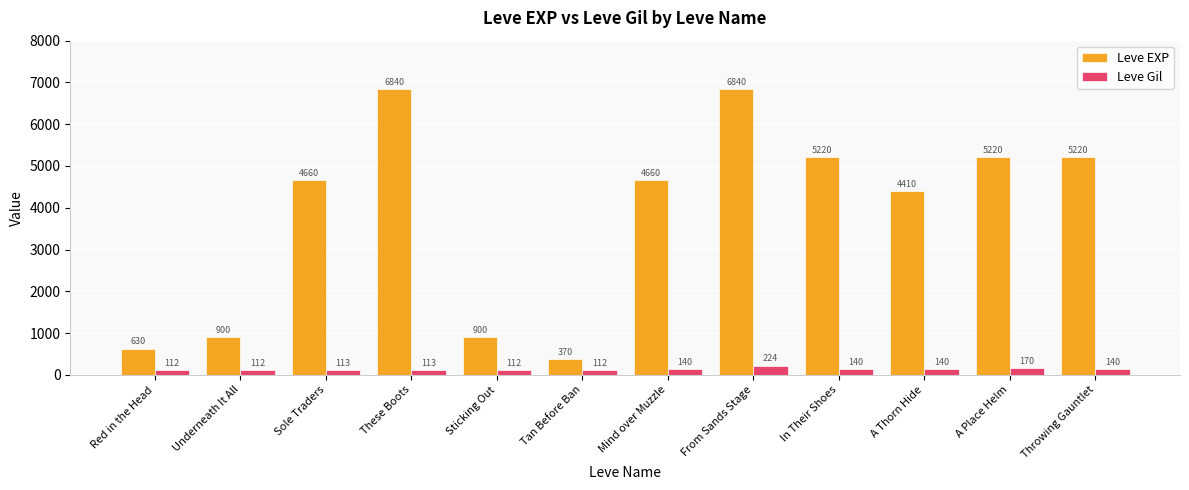

Rank the series by their maximum value, from lowest to highest.

Leve Gil, Leve EXP